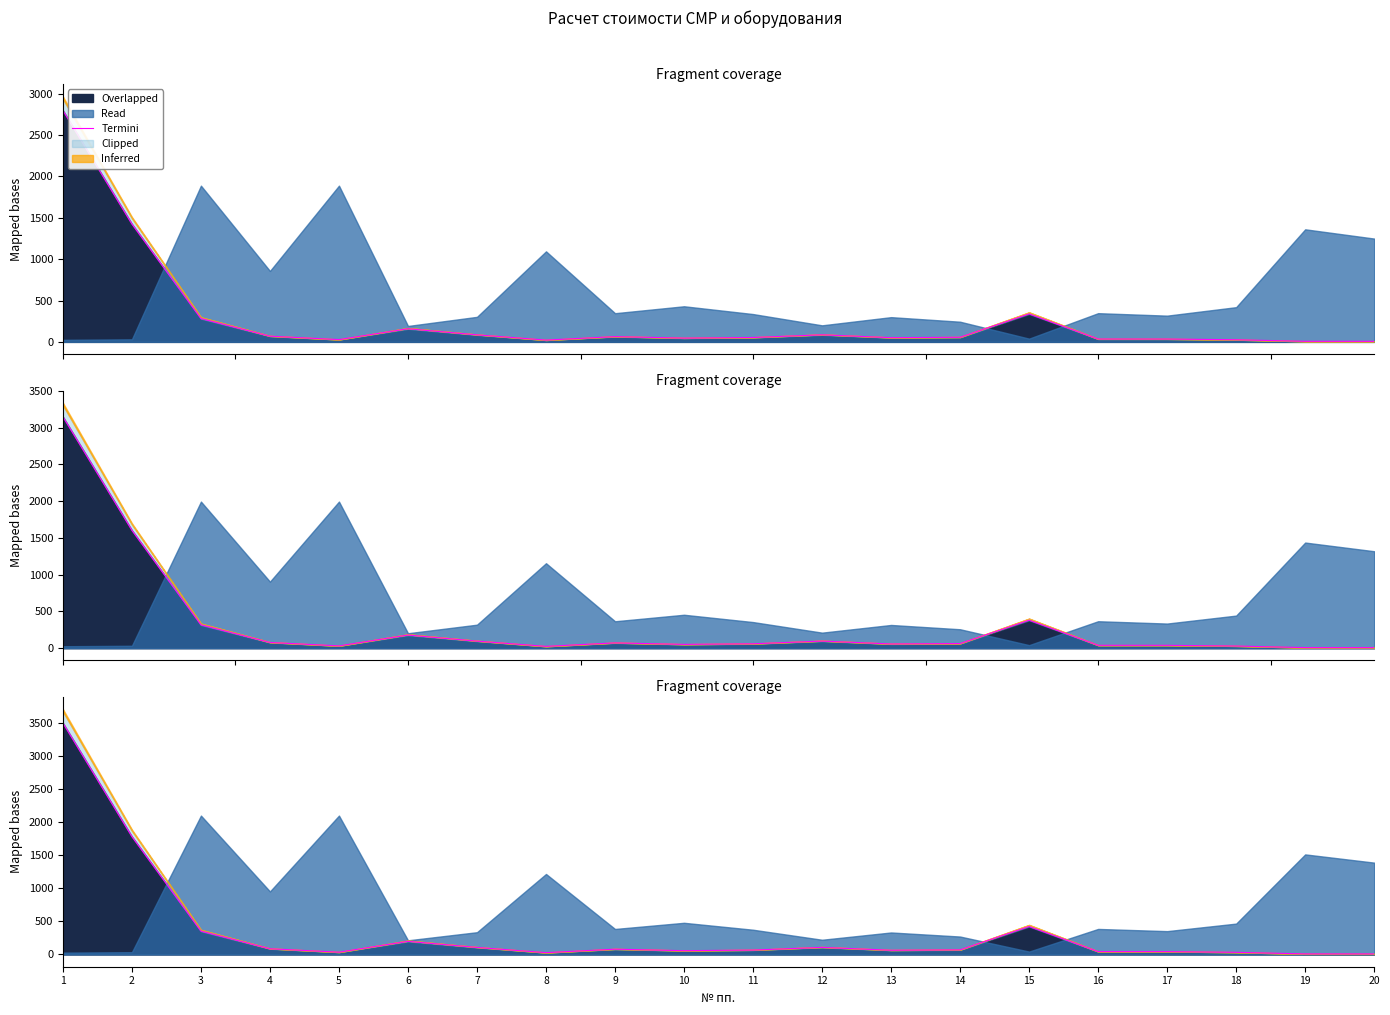

How many lines are shown in the chart?

1